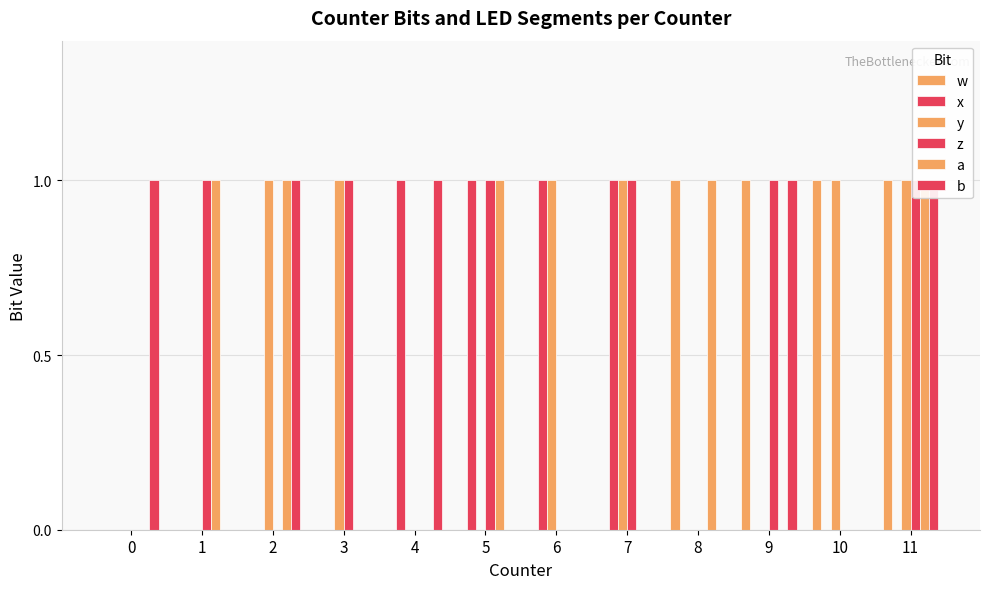

Reading left to right, transcribe all the data shown in this chart.

w: 0	0	0	0	0	0	0	0	1	1	1	1
x: 0	0	0	0	1	1	1	1	0	0	0	0
y: 0	0	1	1	0	0	1	1	0	0	1	1
z: 0	1	0	1	0	1	0	1	0	1	0	1
a: 0	1	1	0	0	1	0	0	1	0	0	1
b: 1	0	1	0	1	0	0	0	0	1	0	1